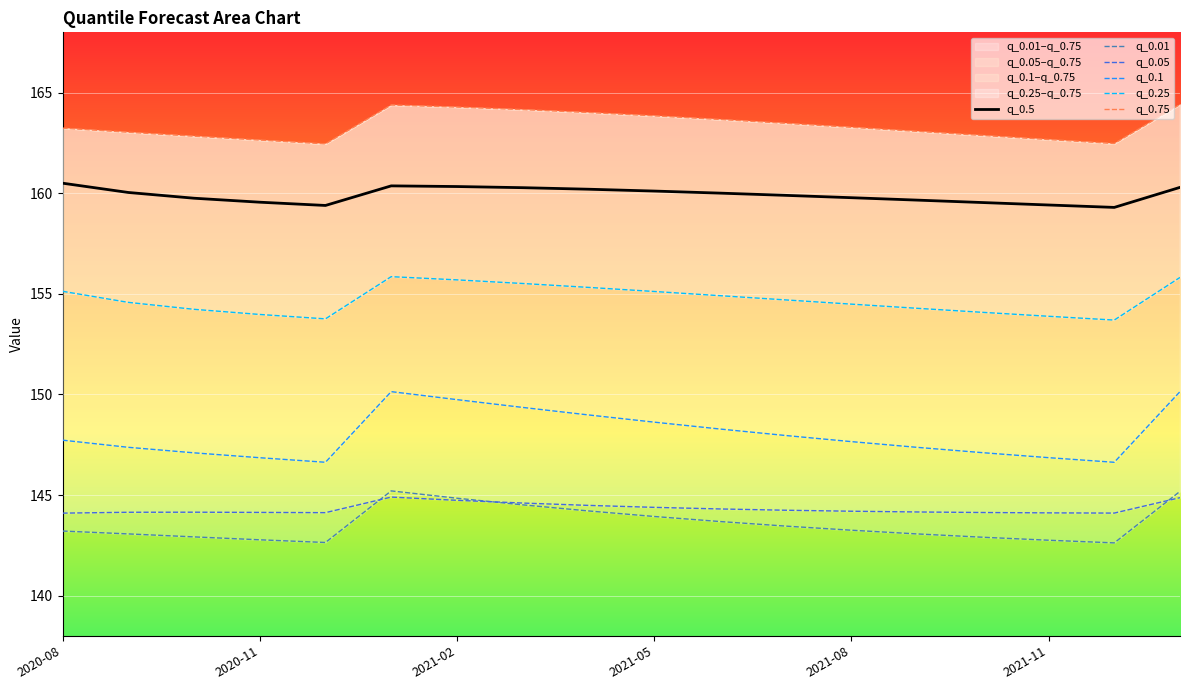

Reading left to right, what are all the values shown in this chart?

q_0.5: 160.5	160.0	159.8	159.6	159.4	160.4	160.3	160.3	160.2	160.1	160.0	159.9	159.8	159.7	159.5	159.4	159.3	160.3
q_0.01: 143.2	143.1	142.9	142.8	142.6	145.2	144.8	144.5	144.2	143.9	143.7	143.5	143.3	143.1	142.9	142.8	142.6	145.2
q_0.05: 144.1	144.1	144.1	144.1	144.1	144.9	144.7	144.6	144.5	144.4	144.3	144.2	144.2	144.2	144.1	144.1	144.1	144.9
q_0.1: 147.7	147.4	147.1	146.9	146.6	150.1	149.7	149.4	149.0	148.6	148.3	148.0	147.7	147.4	147.1	146.9	146.6	150.1
q_0.25: 155.1	154.6	154.2	154.0	153.8	155.9	155.7	155.5	155.3	155.1	154.9	154.7	154.5	154.3	154.1	153.9	153.7	155.8
q_0.75: 163.2	163.0	162.8	162.6	162.5	164.4	164.3	164.2	164.0	163.8	163.7	163.5	163.3	163.1	162.9	162.7	162.5	164.4